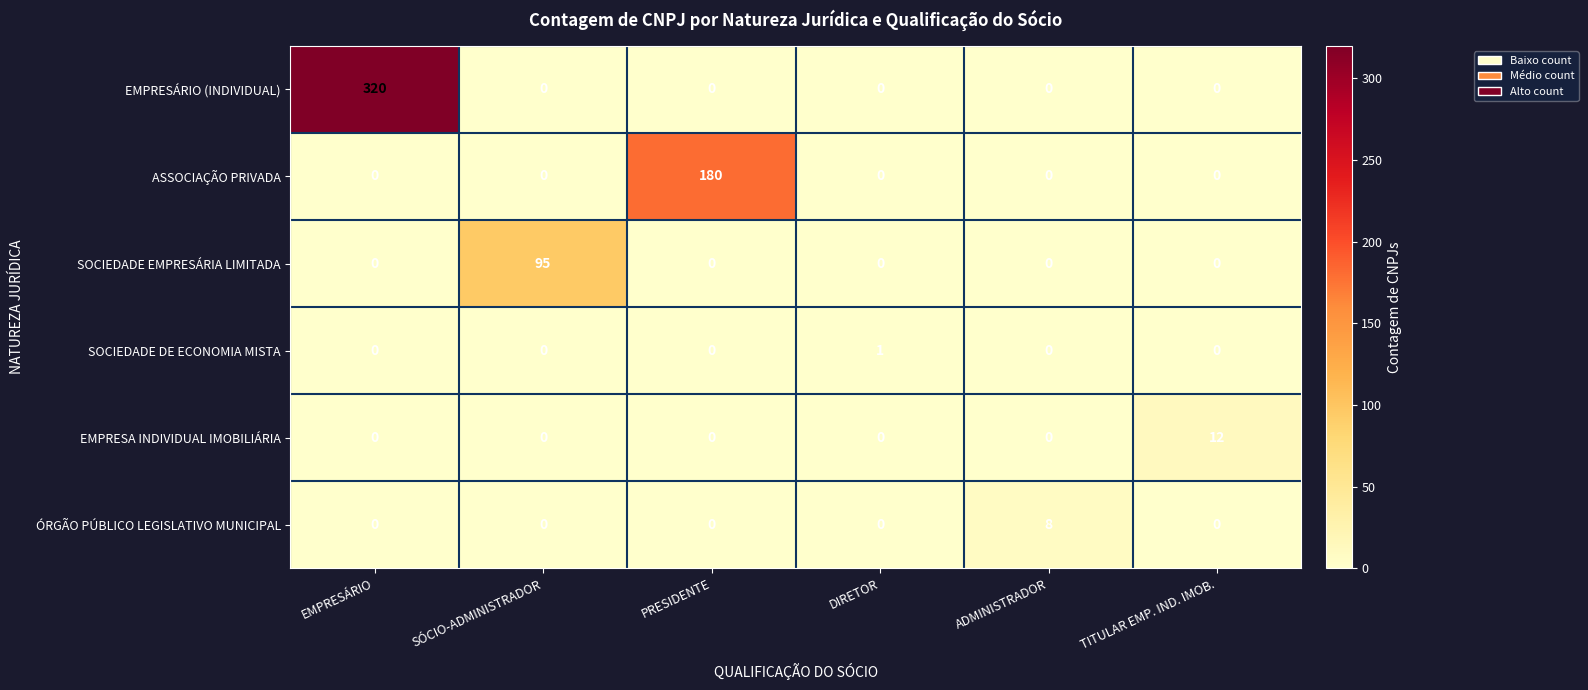

List the series in order of their peak value, highest first.

EMPRESÁRIO (INDIVIDUAL), ASSOCIAÇÃO PRIVADA, SOCIEDADE EMPRESÁRIA LIMITADA, EMPRESA INDIVIDUAL IMOBILIÁRIA, ÓRGÃO PÚBLICO LEGISLATIVO MUNICIPAL, SOCIEDADE DE ECONOMIA MISTA